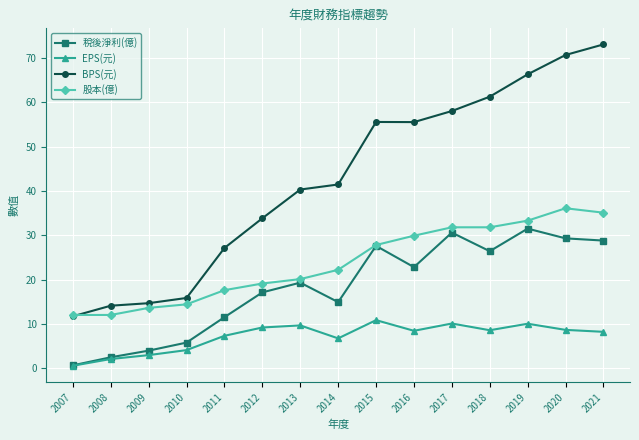

True or false: 稅後淨利(億) has more than 1 interior local peaks.

True